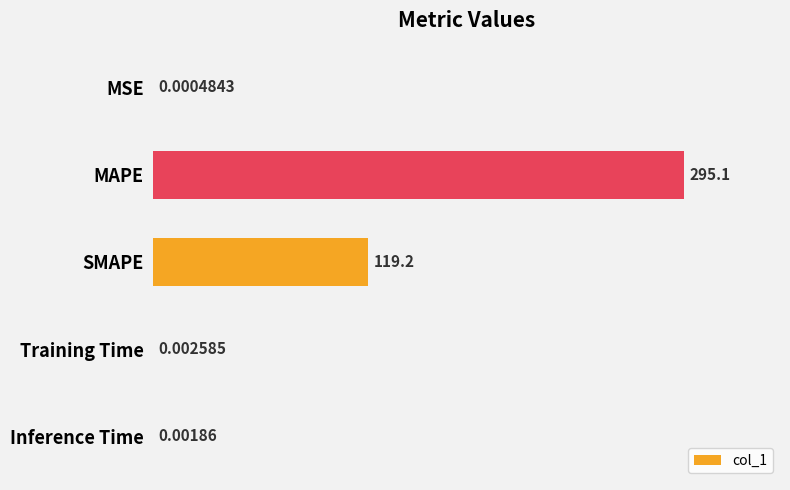

What is the sum of all values?

414.3